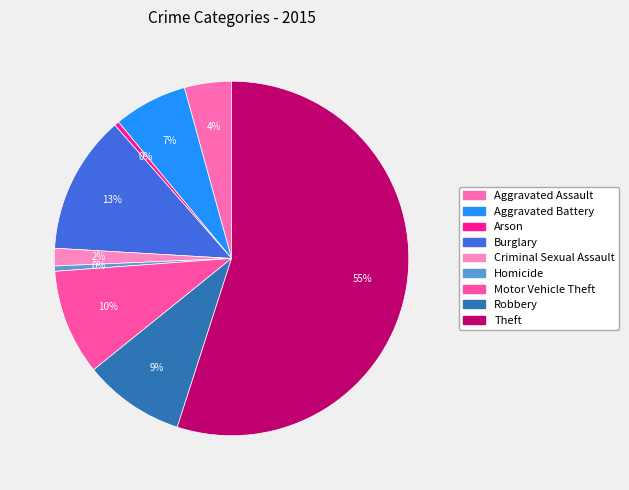

To the nearest percent, what is the average slice percentage?

11%